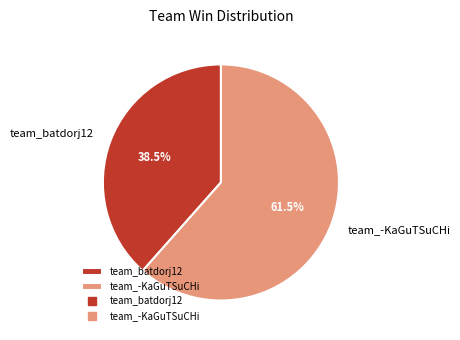

Which category has the biggest portion of the pie?

team_-KaGuTSuCHi